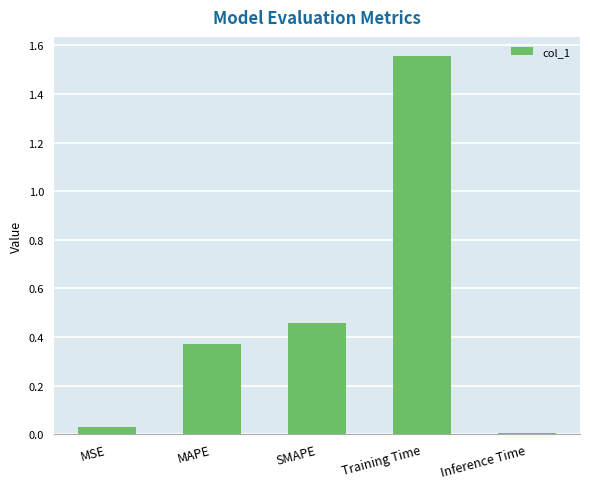

What is the label of the 1st bar from the left?

MSE